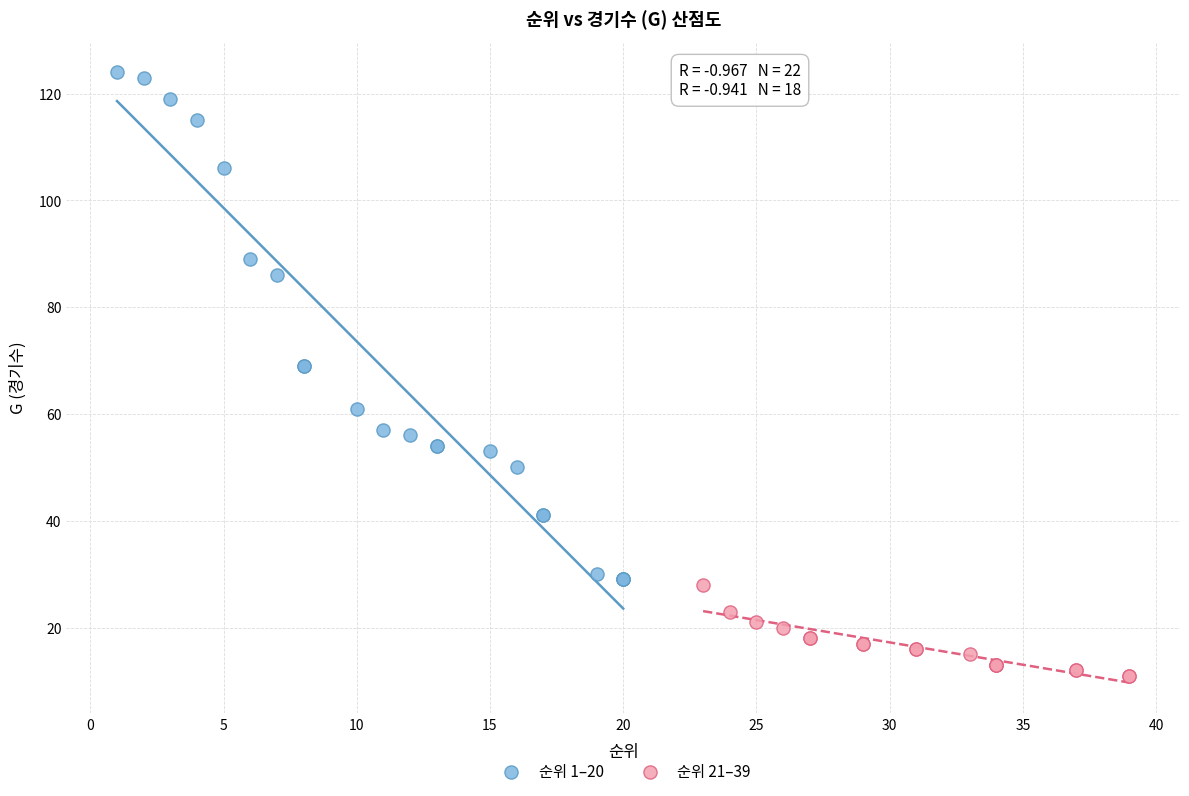

Which series has the largest Y range (max minus min)?

순위 1–20